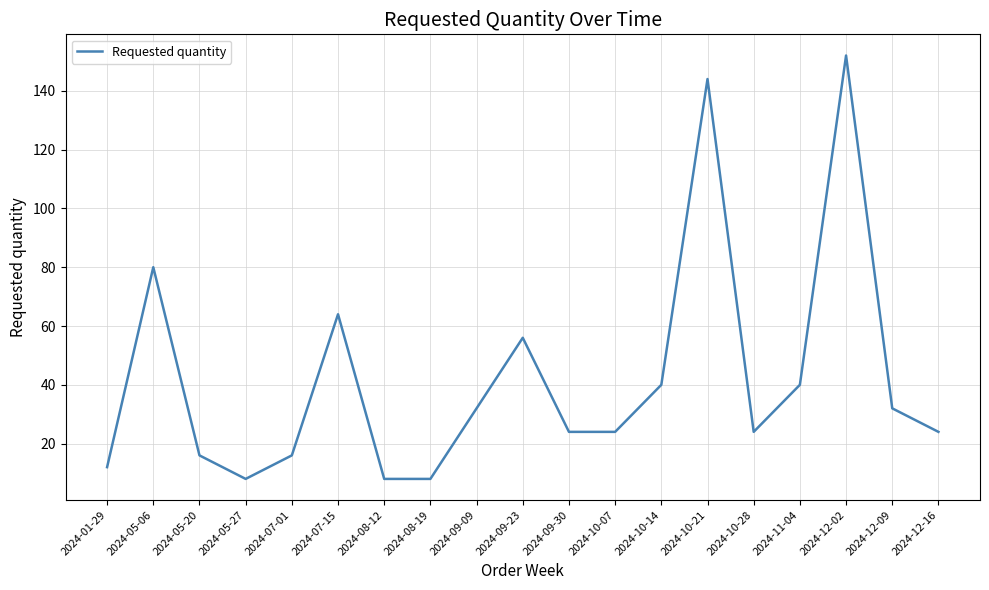

How many distinct data groups are displayed?

1